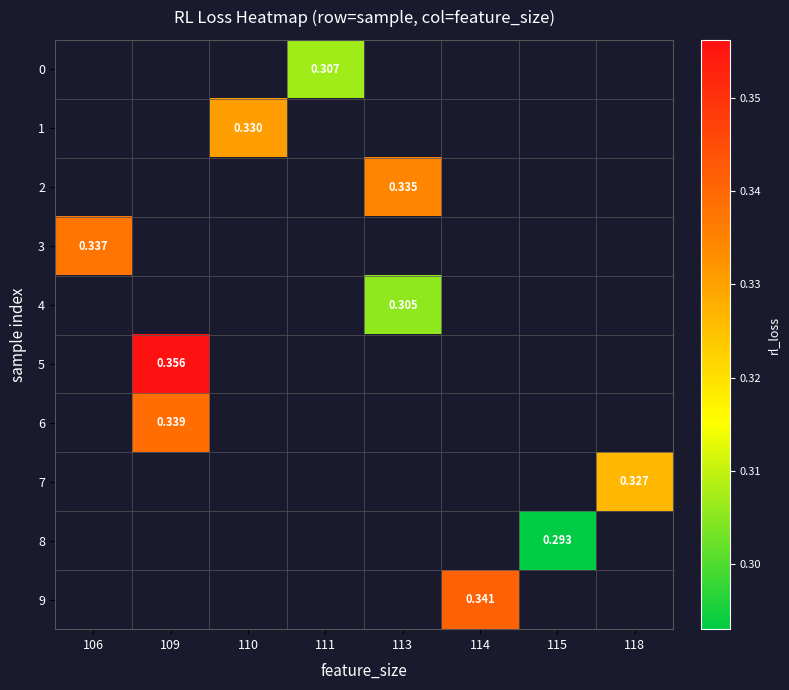

At which category does the chart reach its minimum across all series?

115